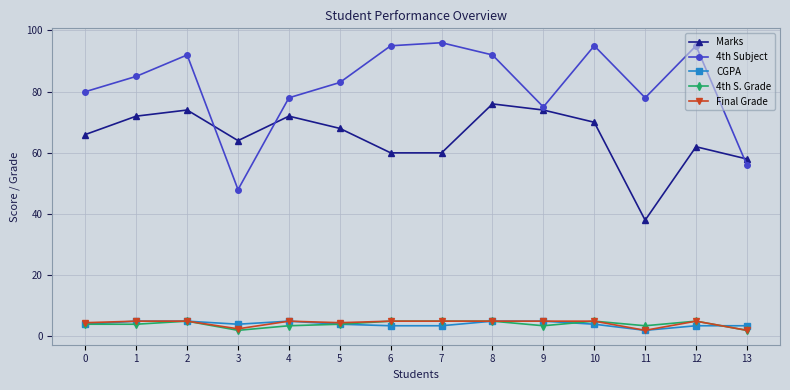

Reading left to right, what are all the values shown in this chart?

Marks: 66.0	72.0	74.0	64.0	72.0	68.0	60.0	60.0	76.0	74.0	70.0	38.0	62.0	58.0
4th Subject: 80.0	85.0	92.0	48.0	78.0	83.0	95.0	96.0	92.0	75.0	95.0	78.0	95.0	56.0
CGPA: 4.0	5.0	5.0	4.0	5.0	4.0	3.5	3.5	5.0	5.0	4.0	2.0	3.5	3.5
4th S. Grade: 4.0	4.0	5.0	2.0	3.5	4.0	5.0	5.0	5.0	3.5	5.0	3.5	5.0	2.0
Final Grade: 4.5	5.0	5.0	2.5	5.0	4.5	5.0	5.0	5.0	5.0	5.0	2.0	5.0	2.0